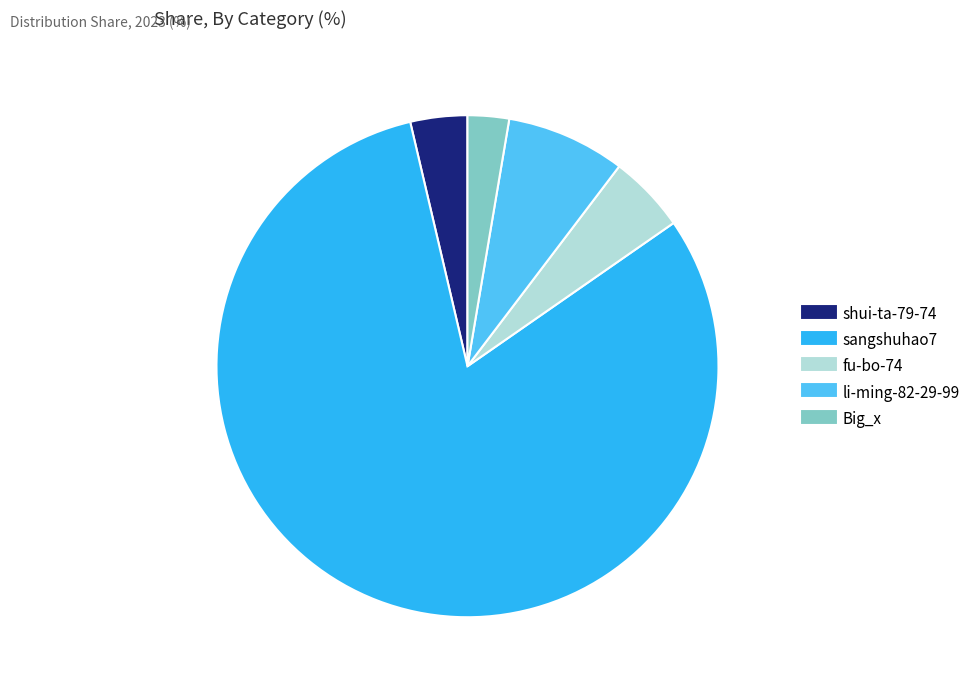

How many slices are in this pie chart?

5